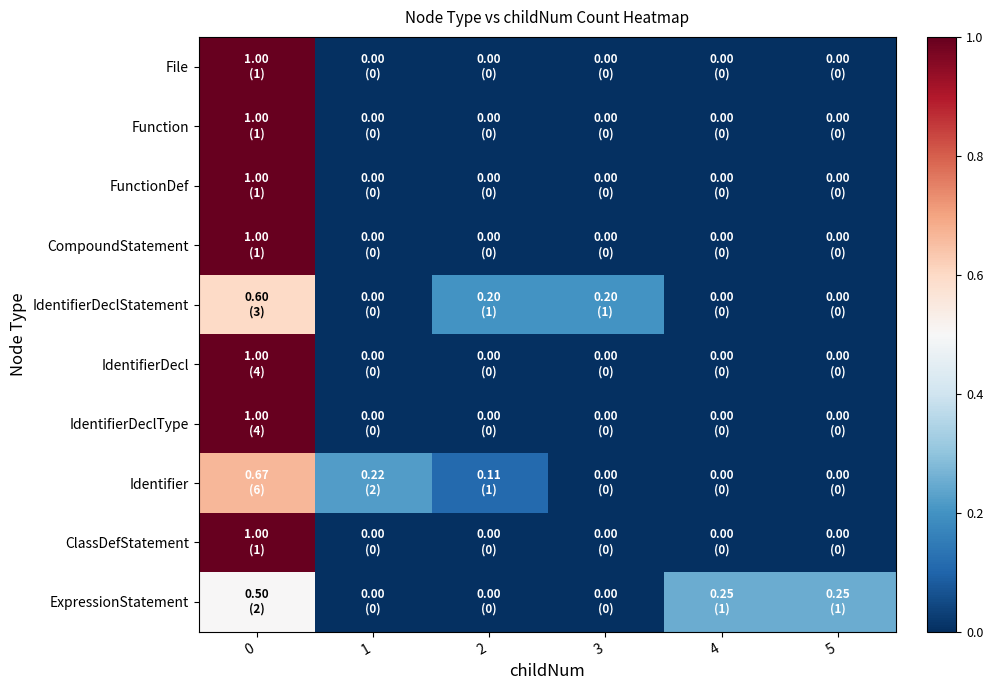

Rank the series at 1 from lowest to highest value.

File, Function, FunctionDef, CompoundStatement, IdentifierDeclStatement, IdentifierDecl, IdentifierDeclType, ClassDefStatement, ExpressionStatement, Identifier